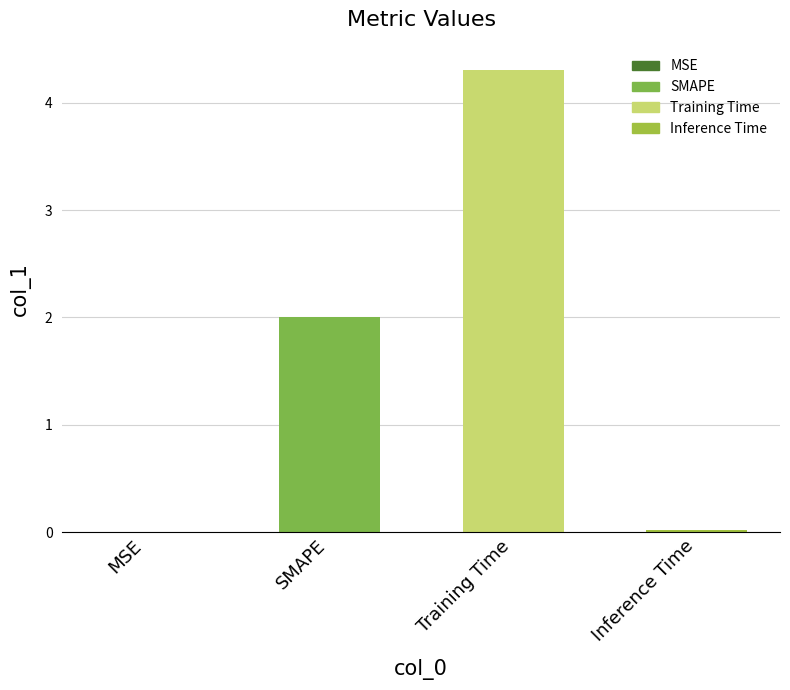

Where is the data nearest to the value 2?

SMAPE